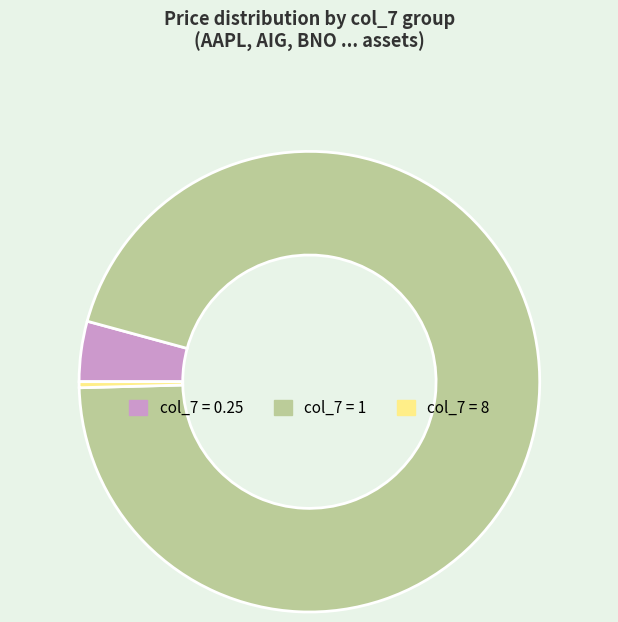

Is there a majority slice in this chart?

Yes